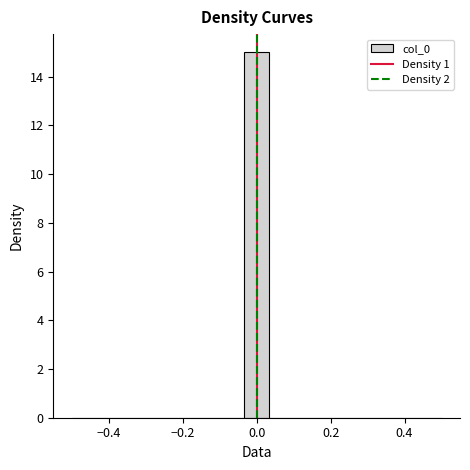

Around what value on the x-axis is the tallest bar? Give the approximate position of its centre, as read against the axis.

0.00